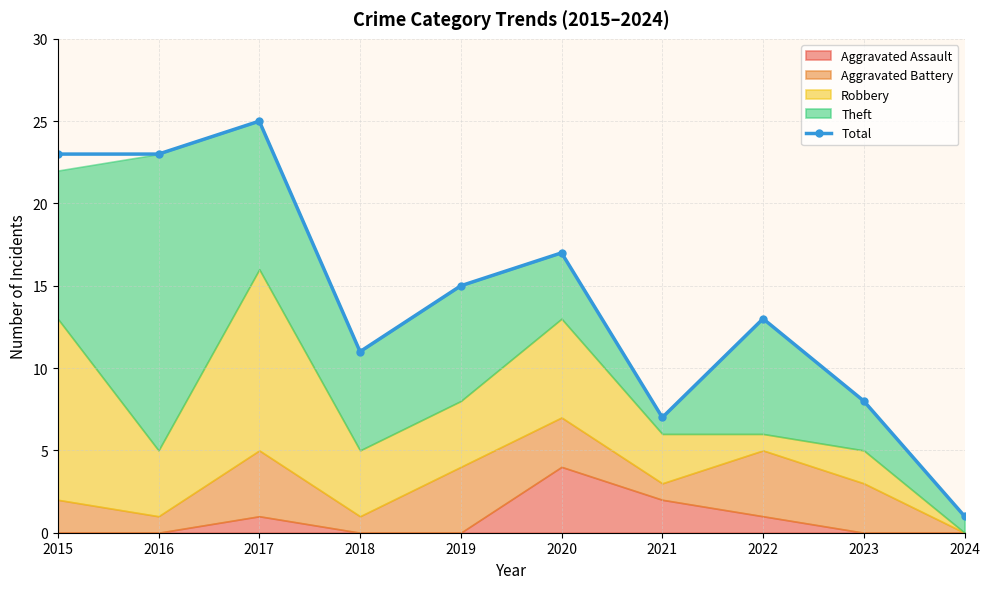

What is the change in value from 2019 to 2020?

+2